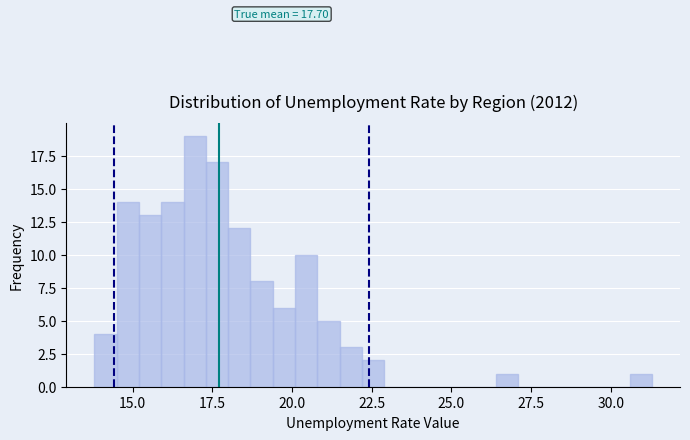

Around what value on the x-axis is the tallest bar? Give the approximate position of its centre, as read against the axis.

17.0